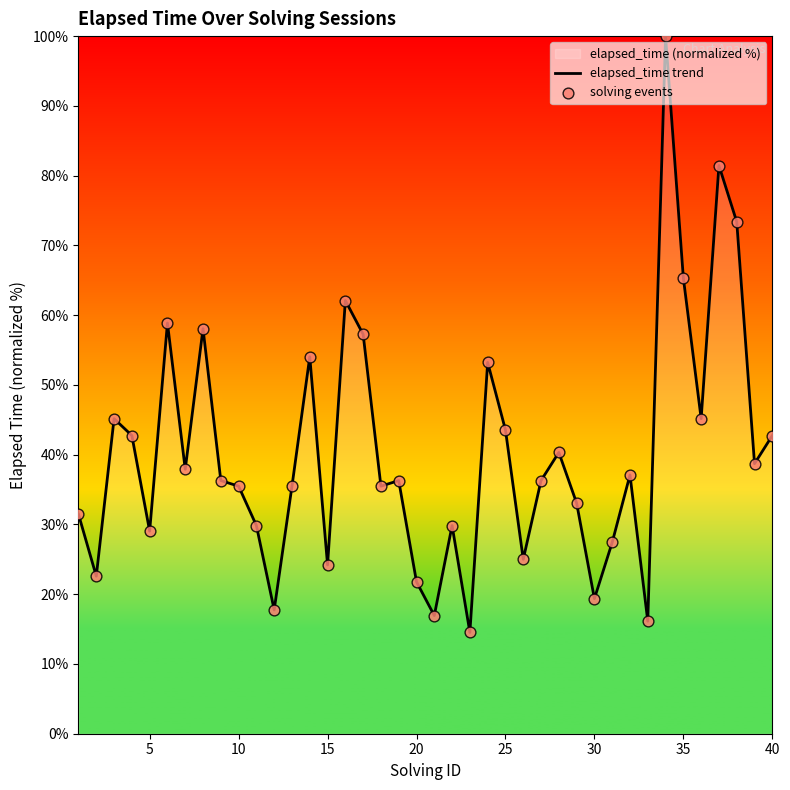

What is the maximum value shown in the chart?

100.0